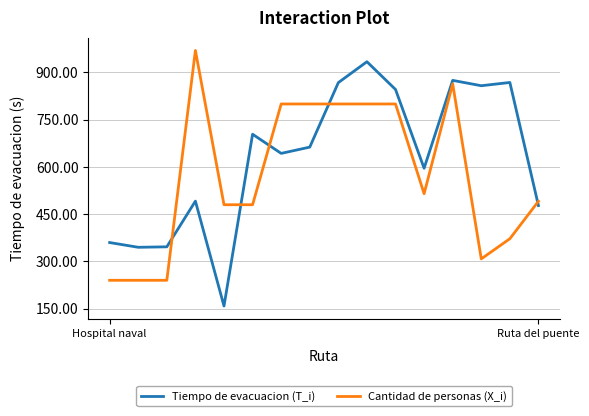

What is the difference between the maximum and minimum values in the Tiempo de evacuacion (T_i) series?

775.9